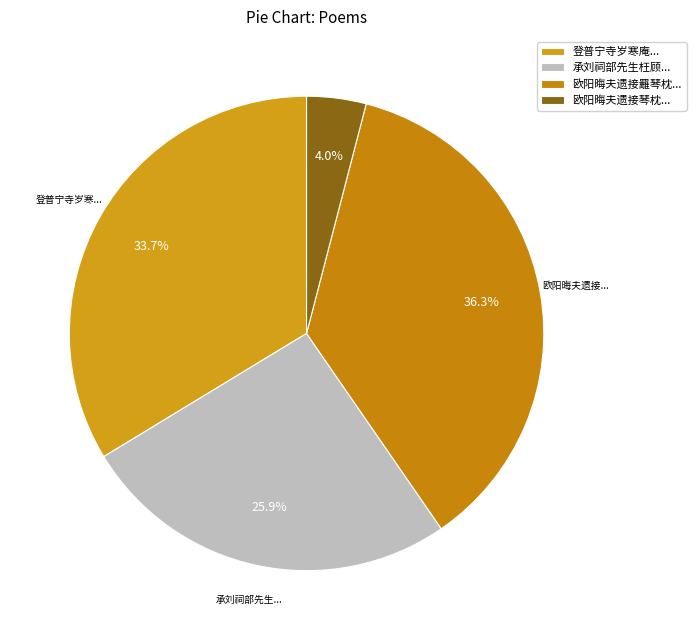

How many segments does this pie chart have?

4